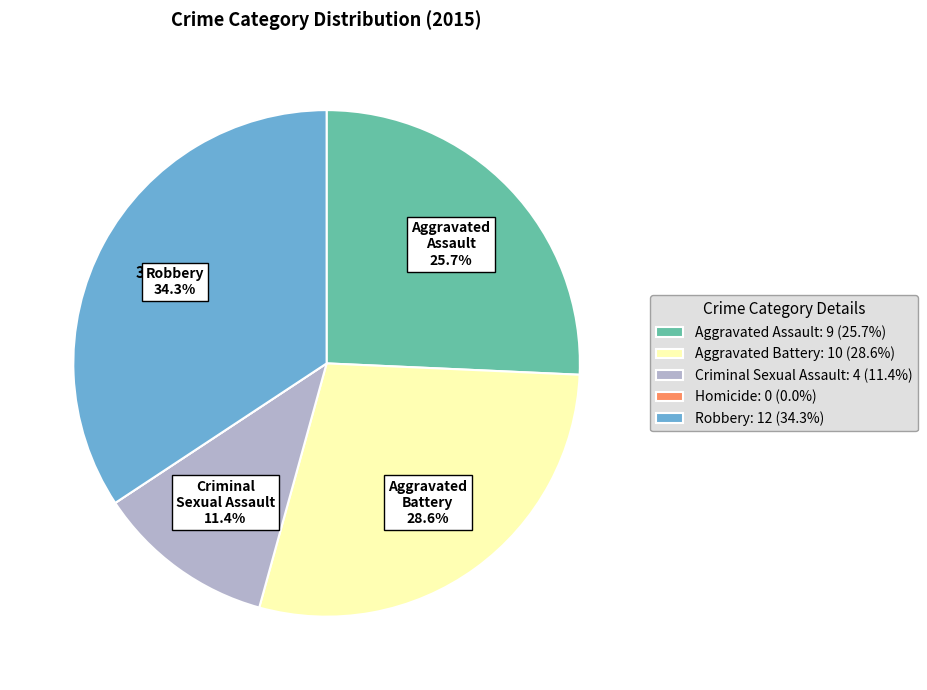

Count the number of slices in the pie.

5